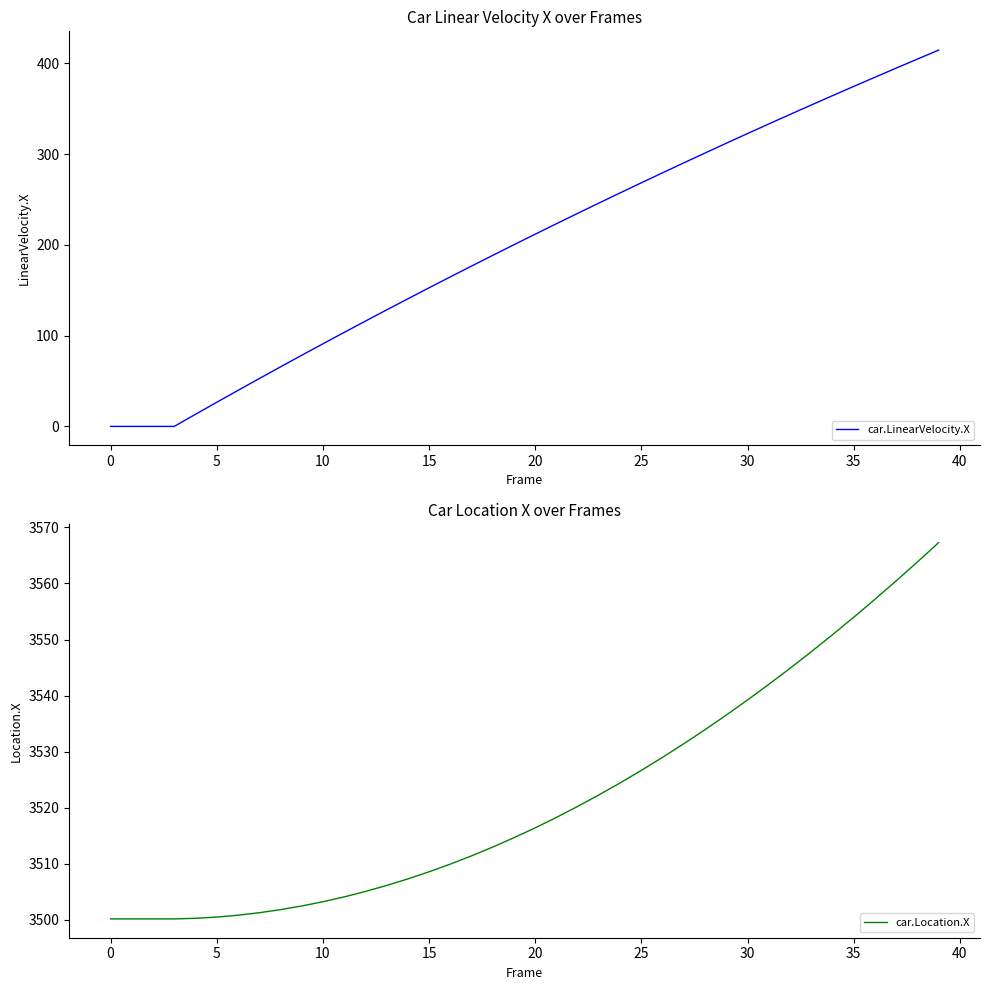

What is the lowest value of the car.Location.X series?

3500.2